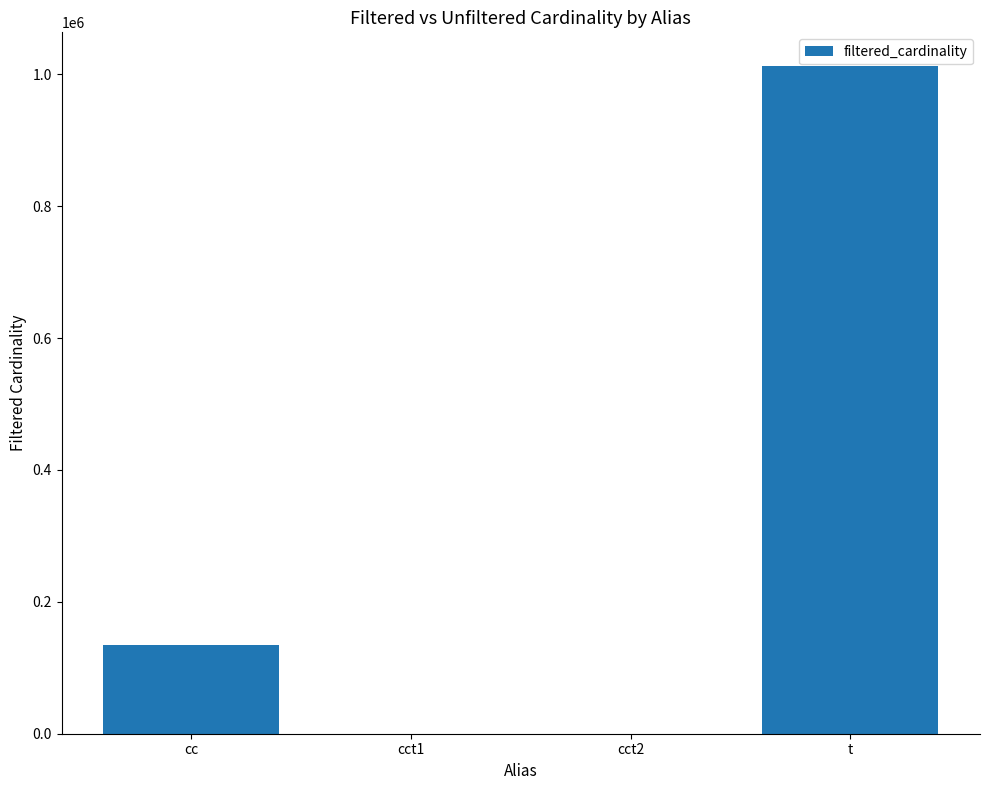

Are the bars horizontal?

No